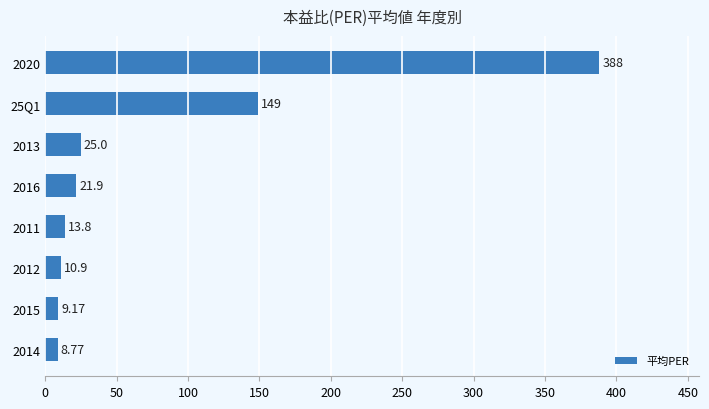

List the labels in order of value, smallest first.

2014, 2015, 2012, 2011, 2016, 2013, 25Q1, 2020